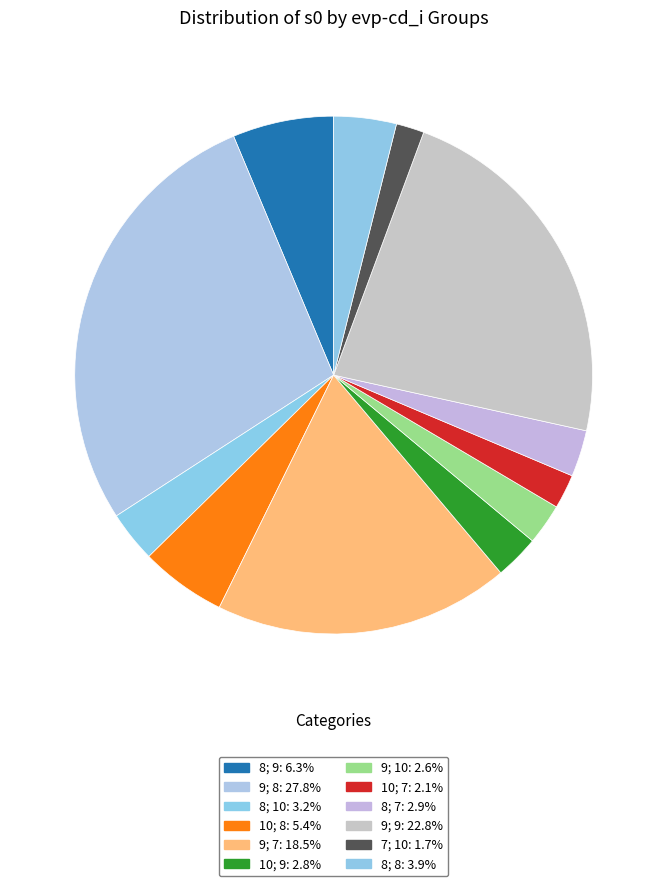

Count the number of slices in the pie.

12